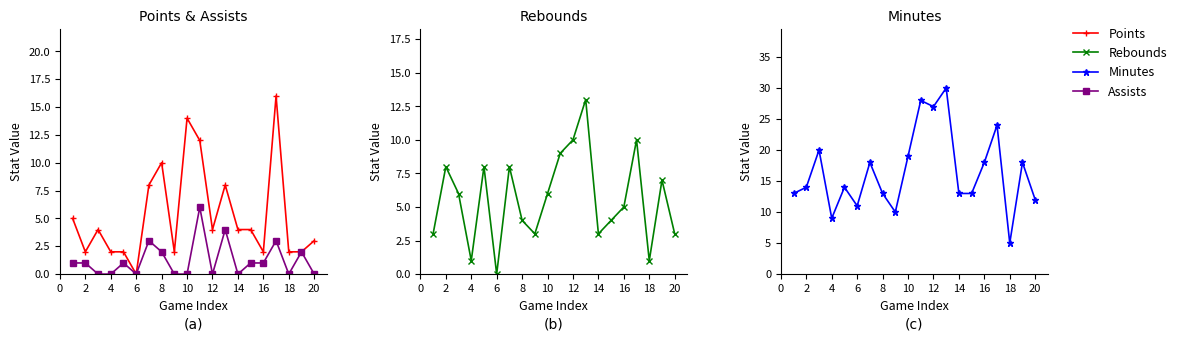

At 18, list the series in order from largest to smallest.

Minutes, Points, Rebounds, Assists